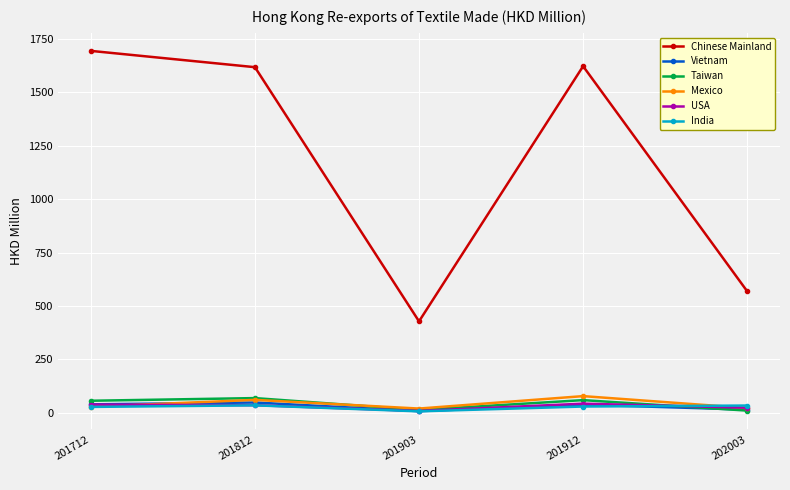

After their last crossing, which series has the higher values: Vietnam or India?

India